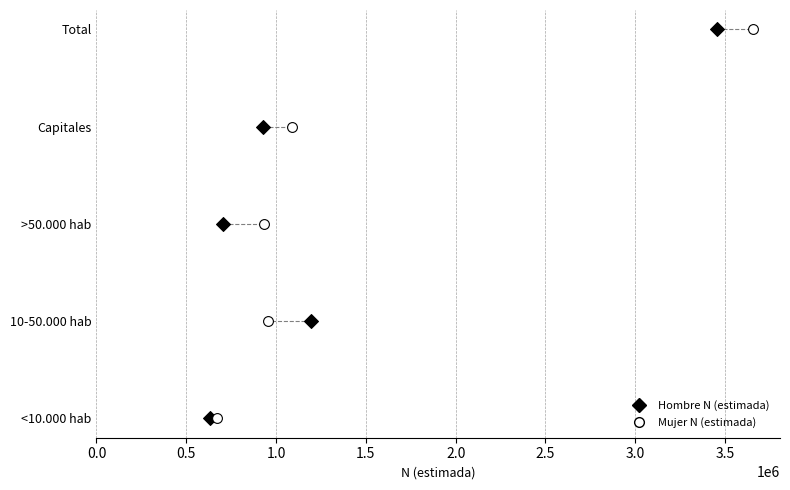

Which series contains the lowest Y value?

Hombre N (estimada)